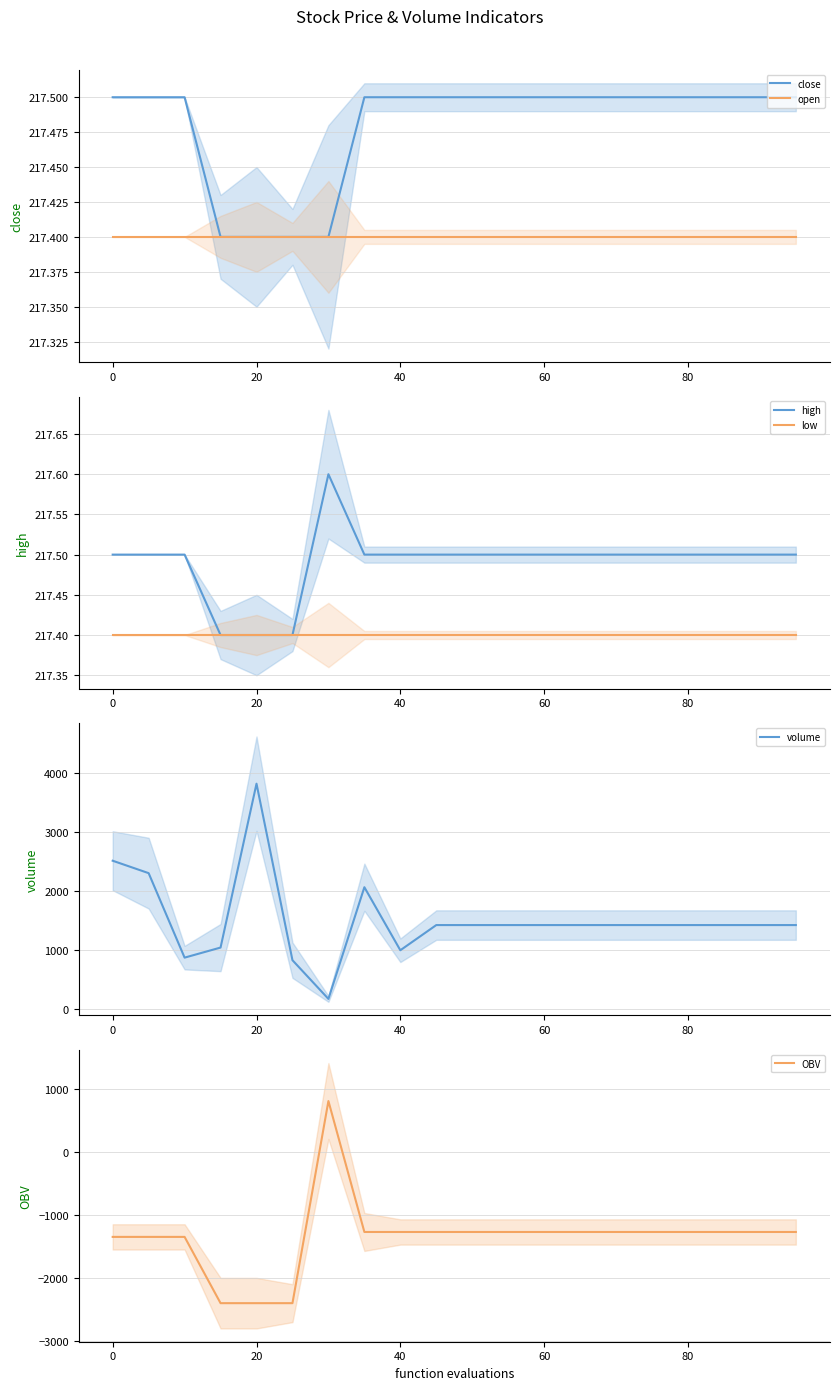

What are all the series names shown in the legend?

close, open, high, low, volume, OBV